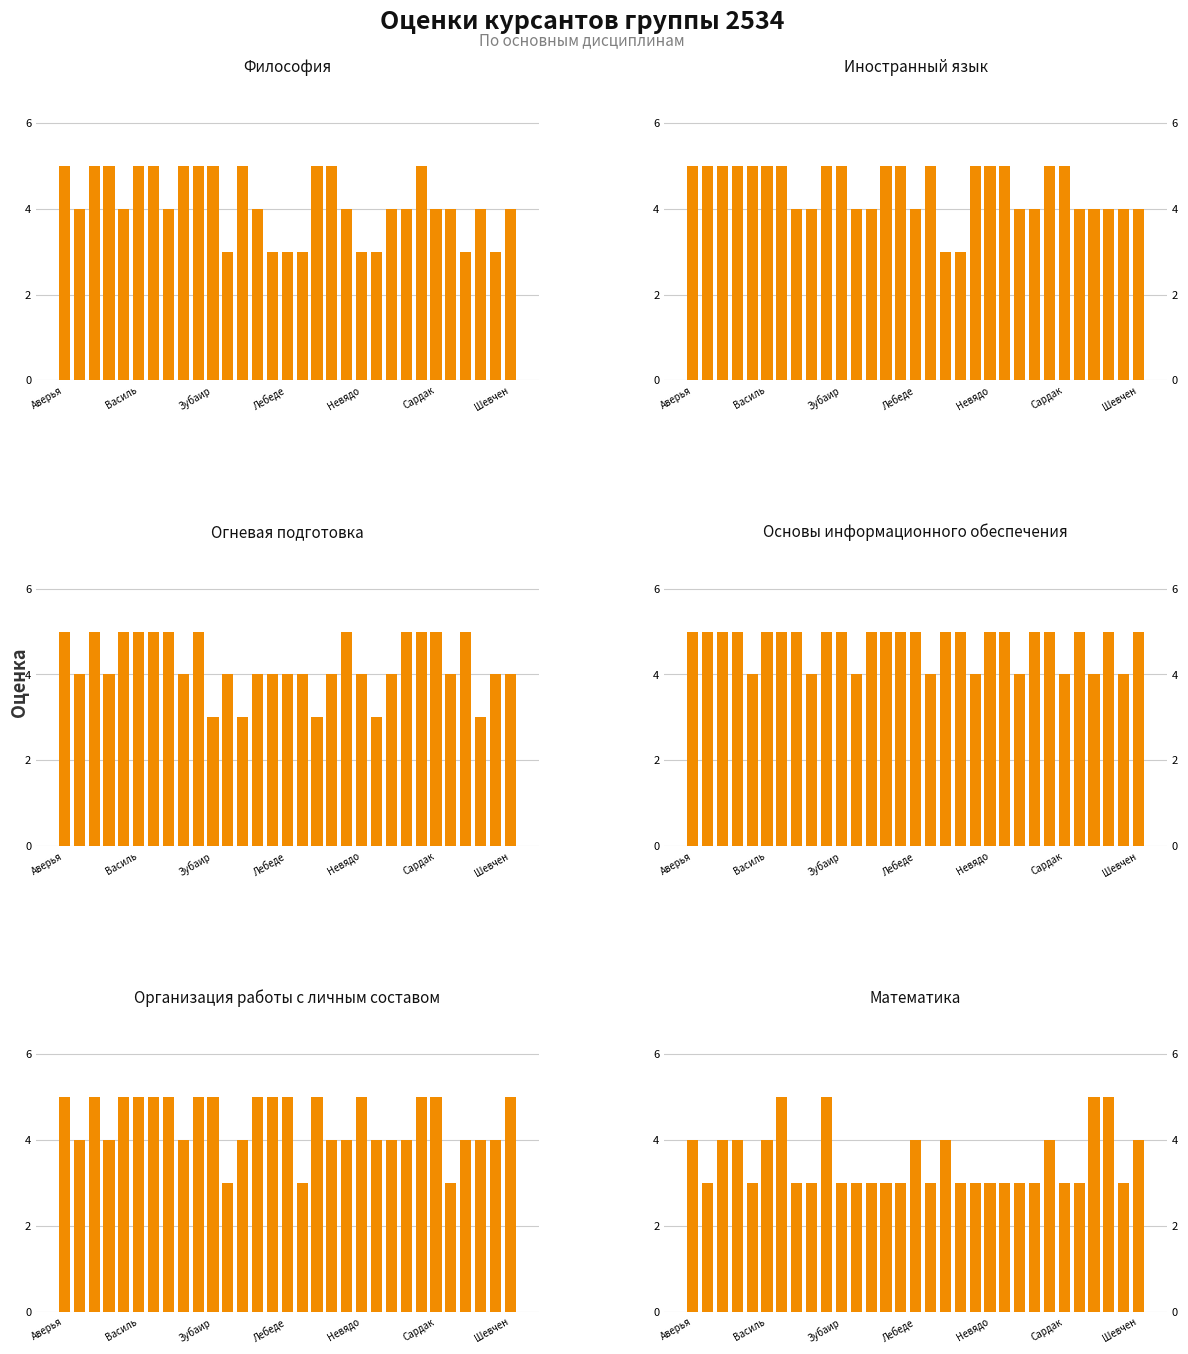

What is the smallest value displayed?

3